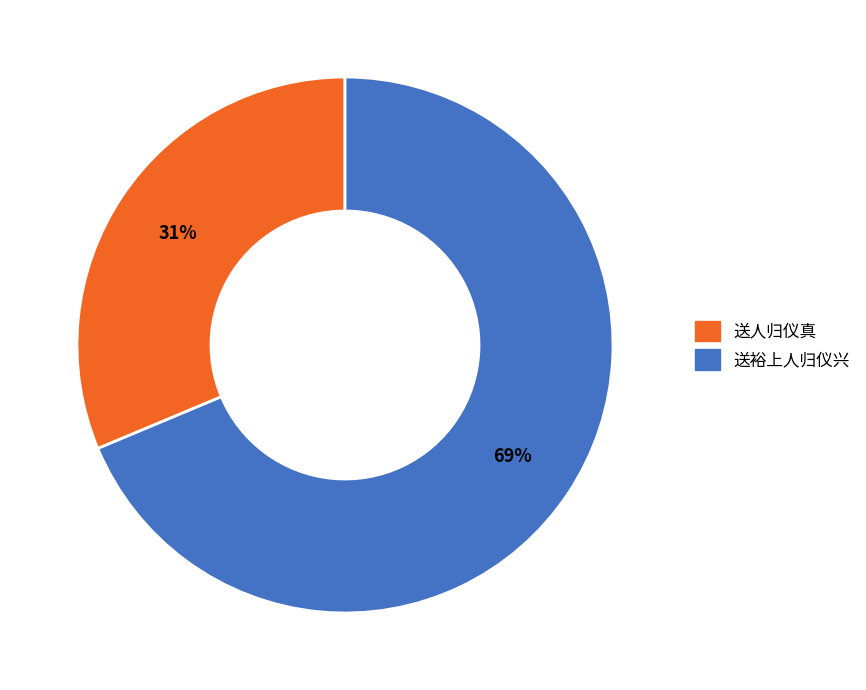

True or false: 送人归仪真 accounts for 46% of the total.

False